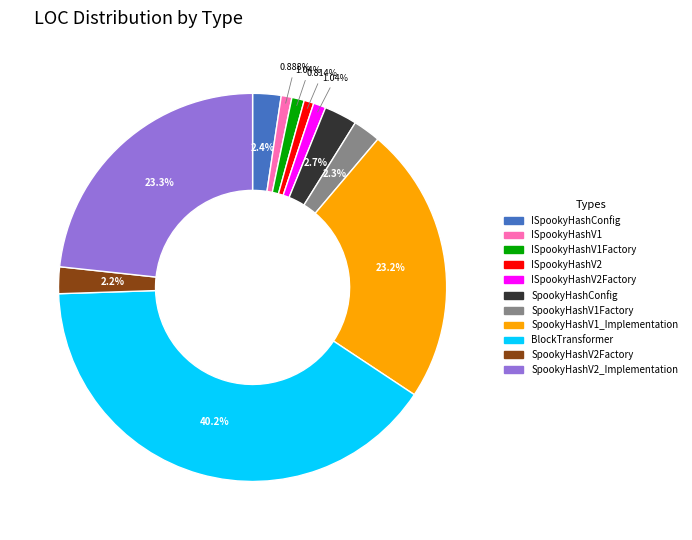

What is the largest slice in the pie chart?

BlockTransformer